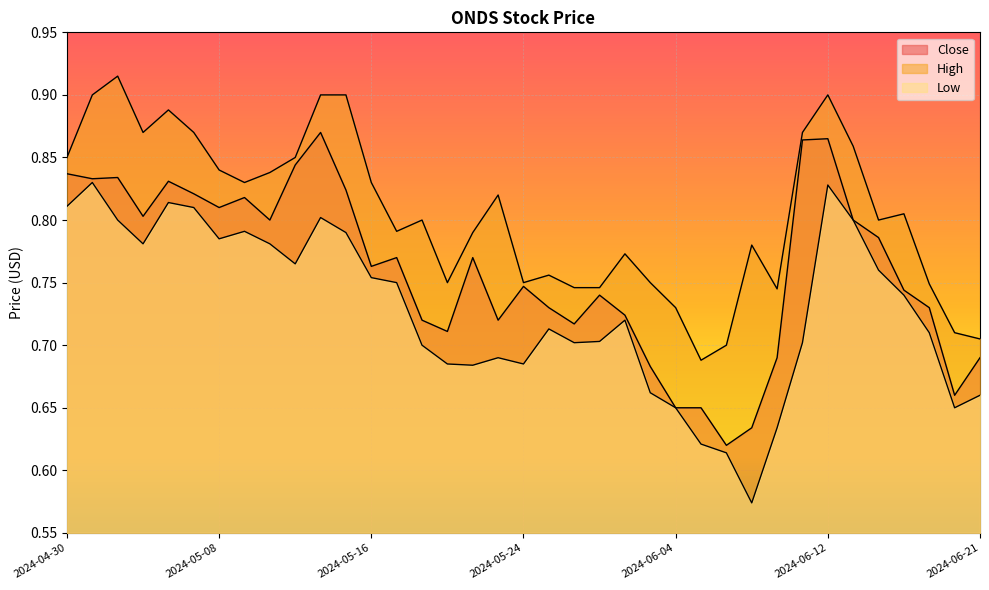

In High, how many points are lower than both neighbors (excluding endpoints)?

8